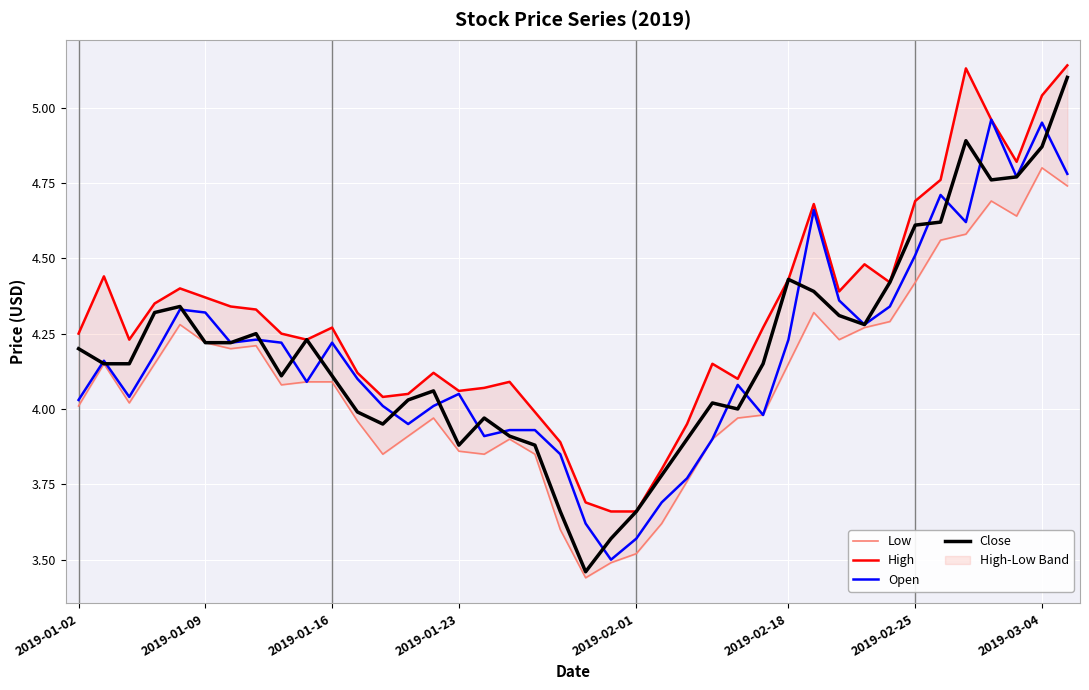

Which has a higher value, 21 or 15?

15